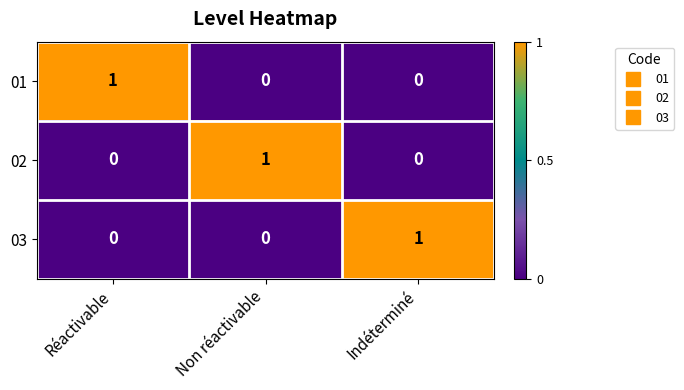

Count the number of categories in the chart.

3